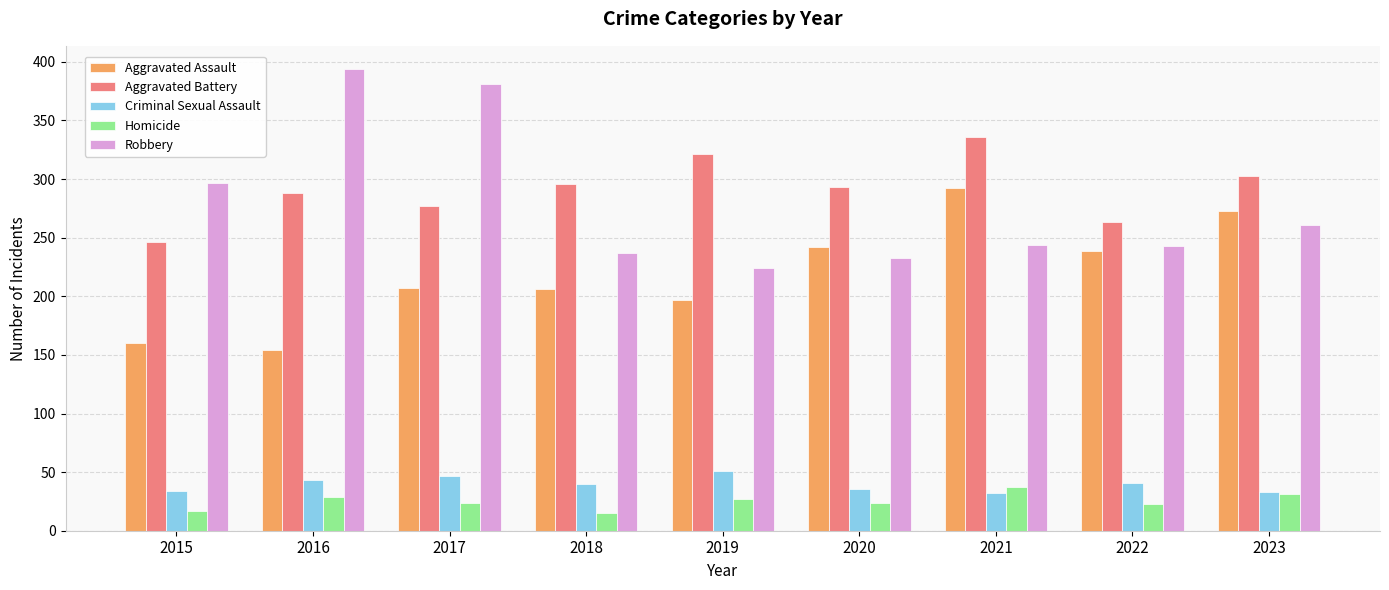

What is the spread (max minus min) of values at 2023?

272